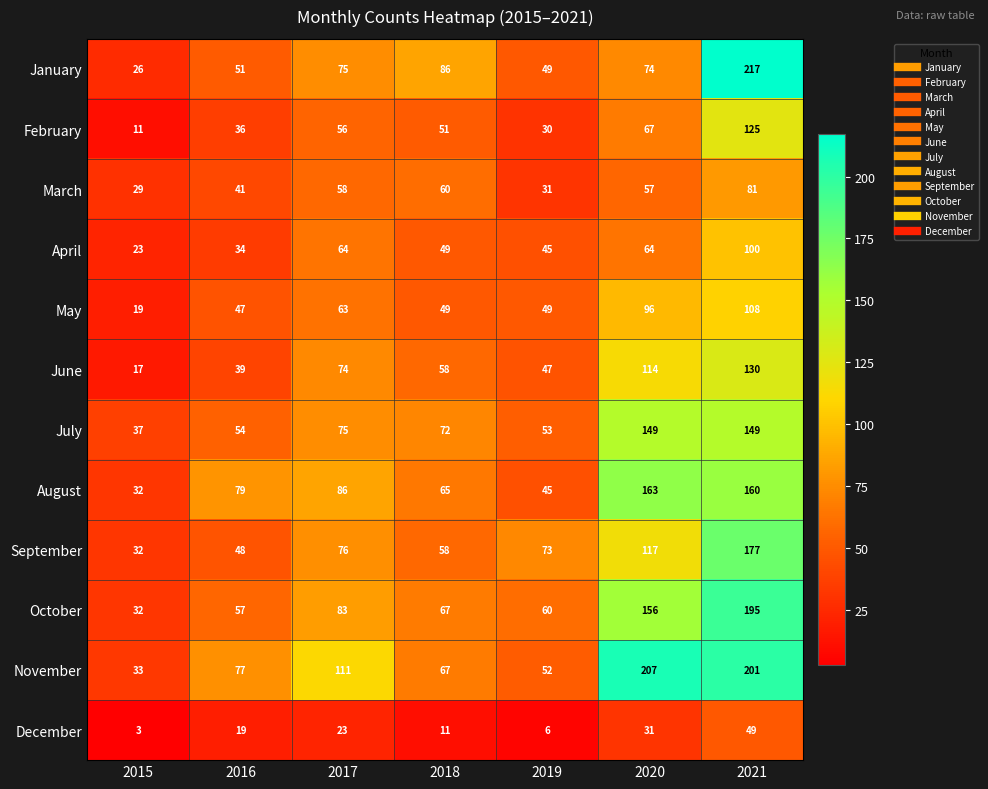

Which series changed the most between 2019 and 2021?

January